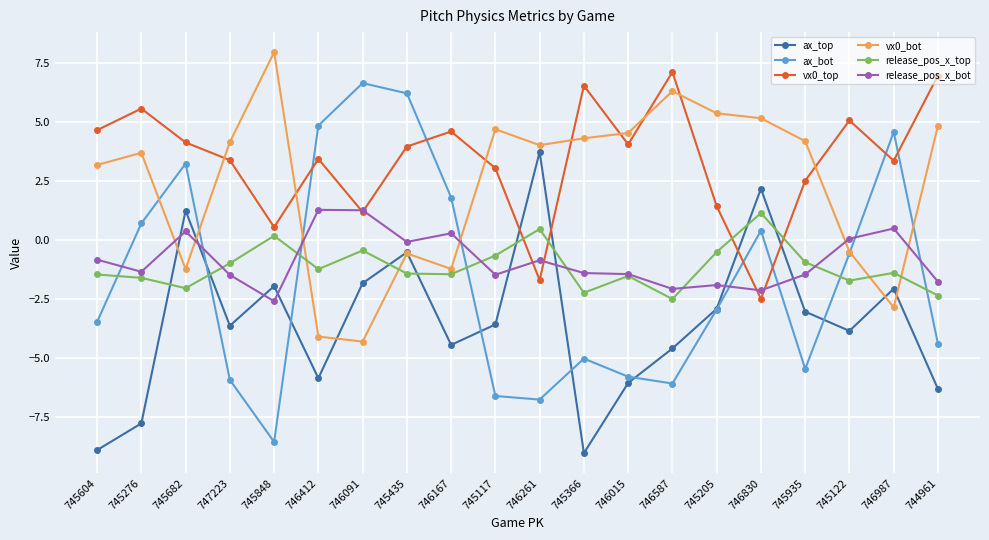

Rank the series at 745682 from highest to lowest value.

vx0_top, ax_bot, ax_top, release_pos_x_bot, vx0_bot, release_pos_x_top